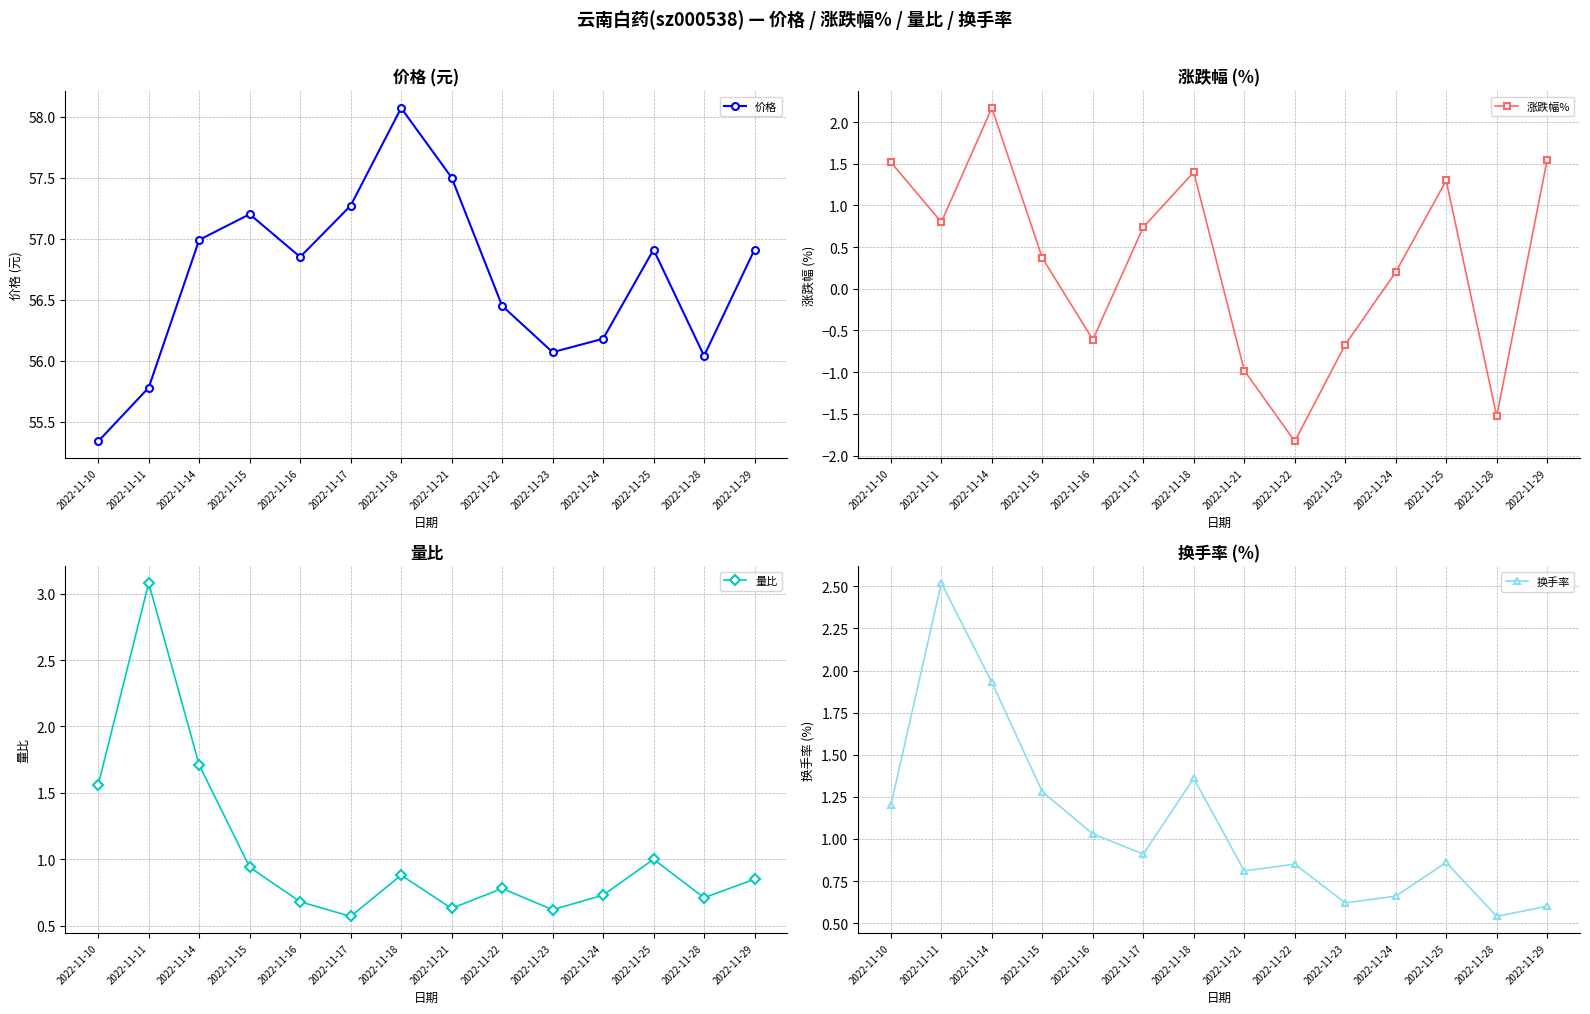

How many lines are shown in the chart?

4